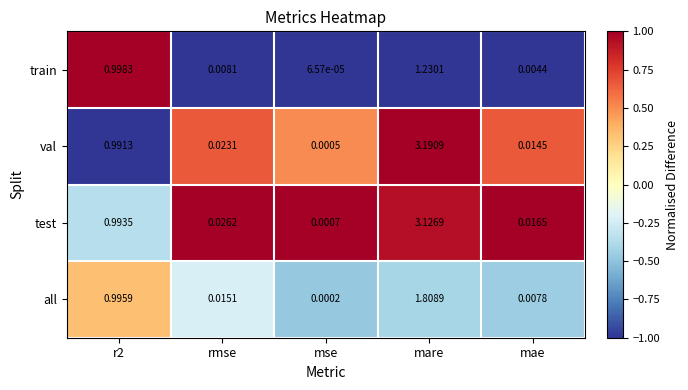

List the series in order of their peak value, highest first.

val, test, all, train